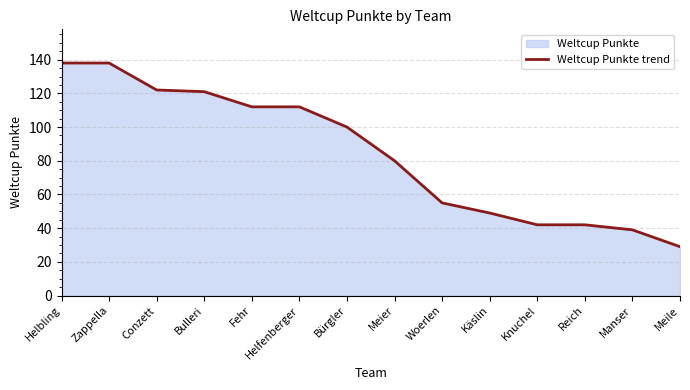

List the labels in order of value, smallest first.

Meile, Manser, Knuchel, Reich, Käslin, Woerlen, Meier, Bürgler, Fehr, Helfenberger, Bulleri, Conzett, Helbling, Zappella